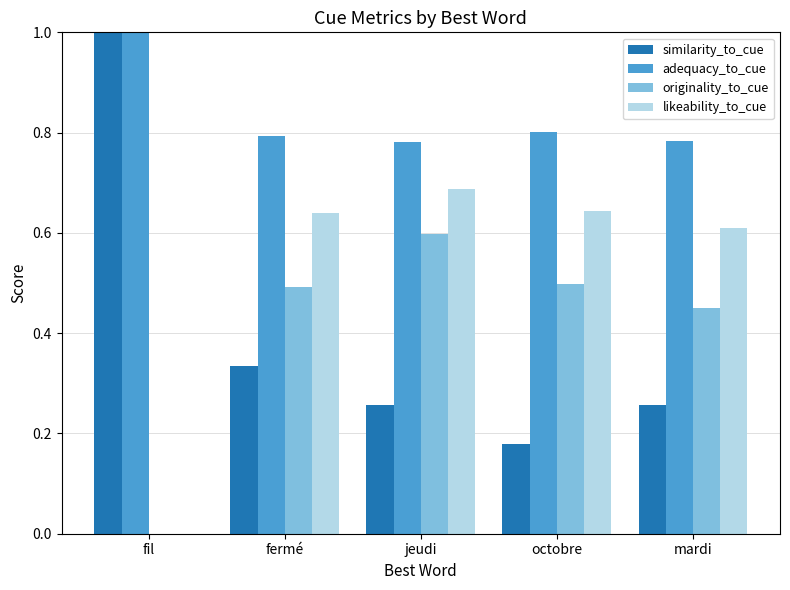

Between fermé and mardi, which series saw the biggest shift?

similarity_to_cue